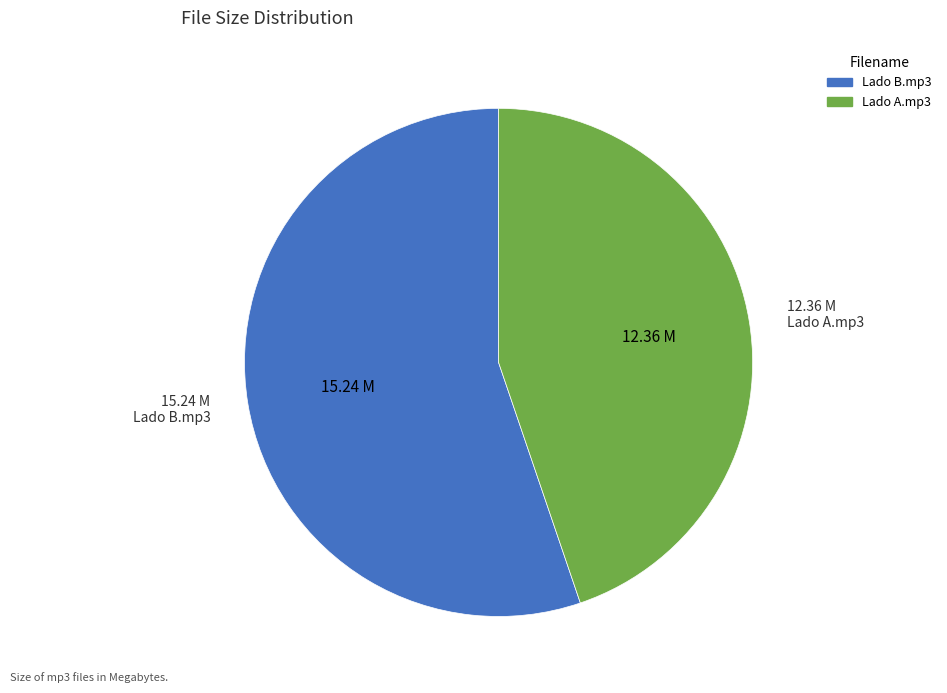

Which slice is the smallest?

Lado A.mp3